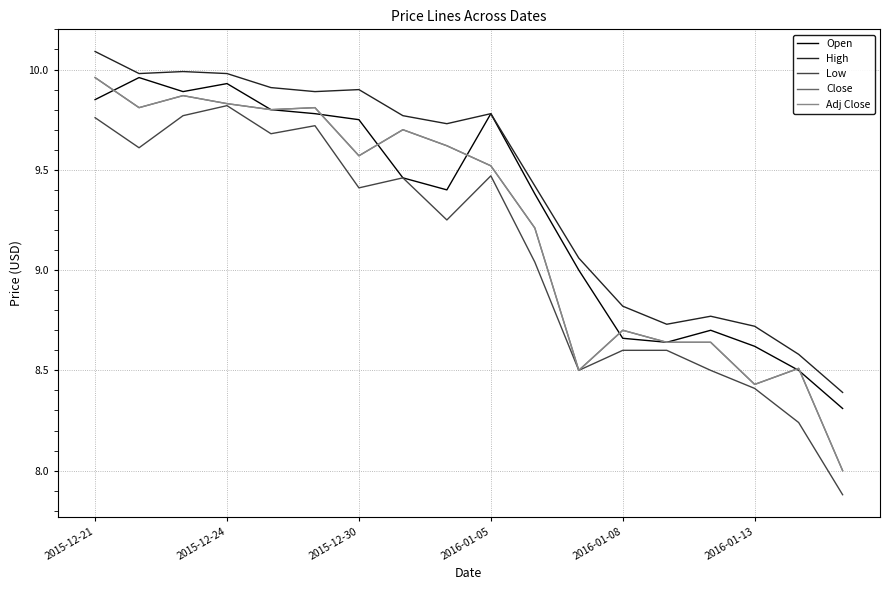

What is the average value of the High series?

9.4